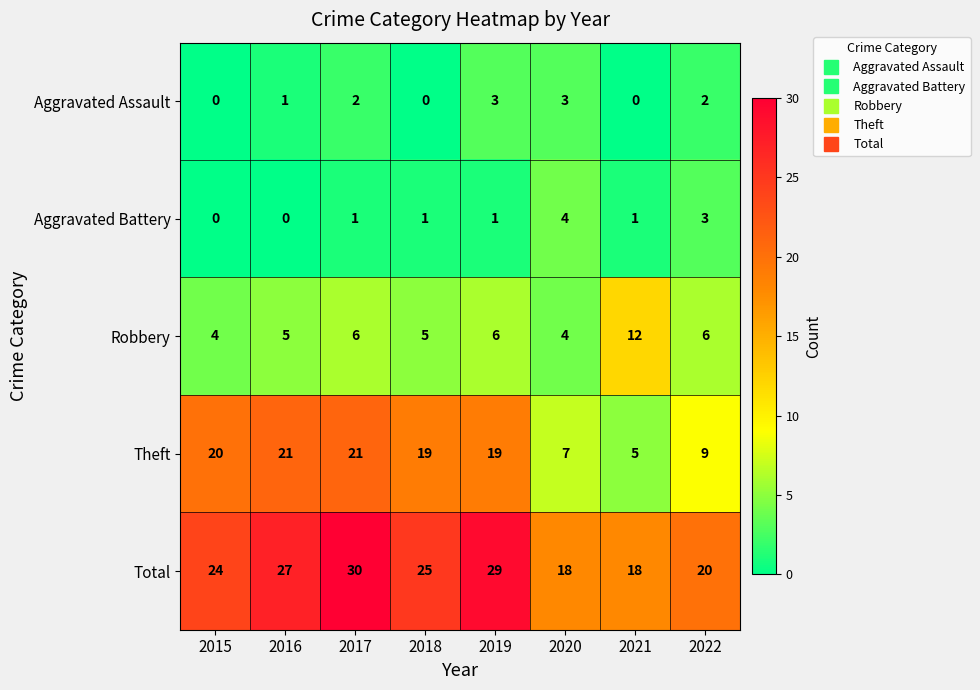

Is it true that Aggravated Assault equals 3 at 2020?

True